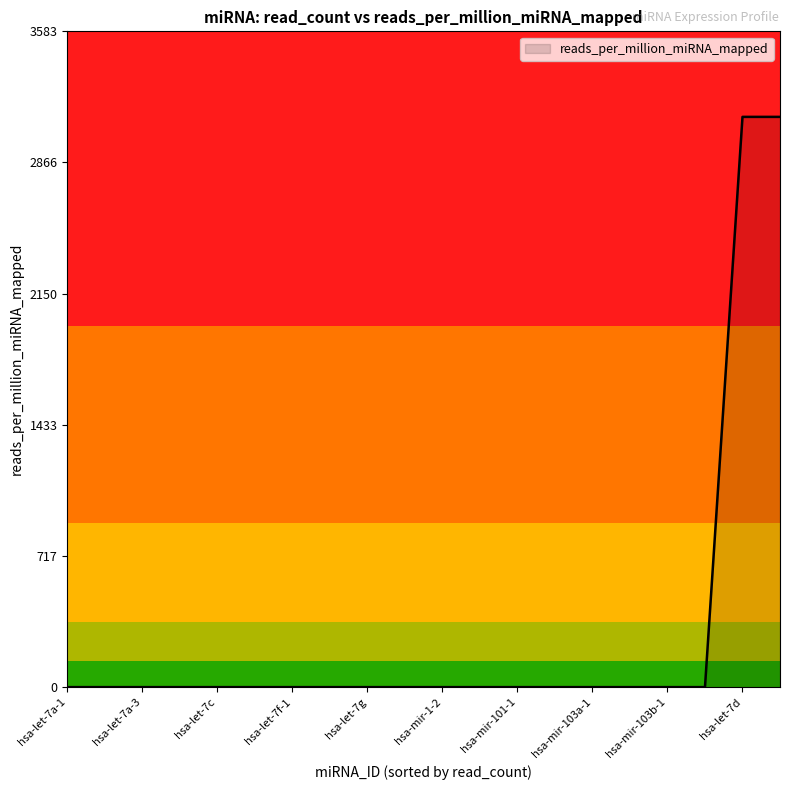

What is the greatest value displayed?

3115.3